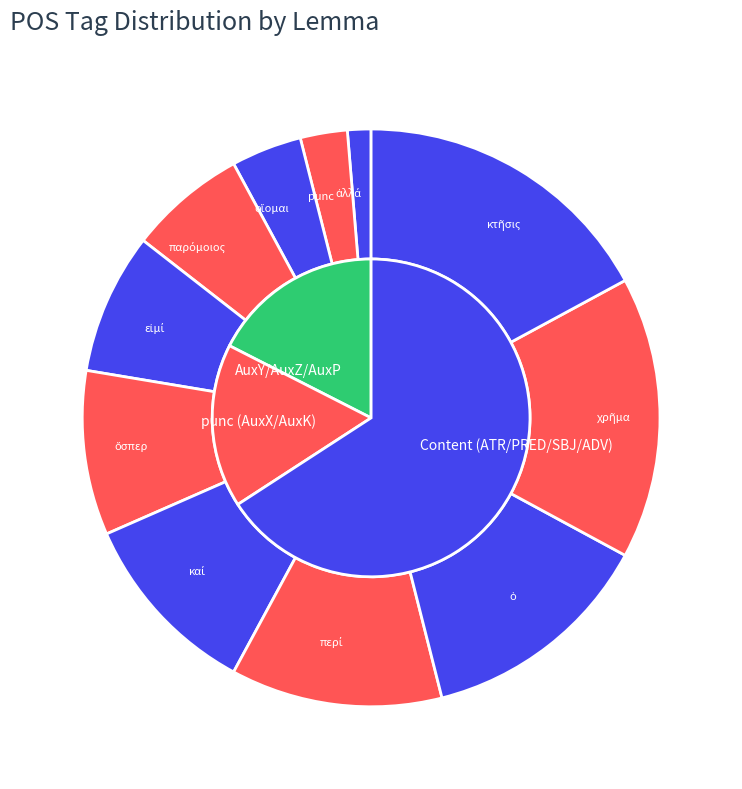

Count the number of slices in the pie.

11